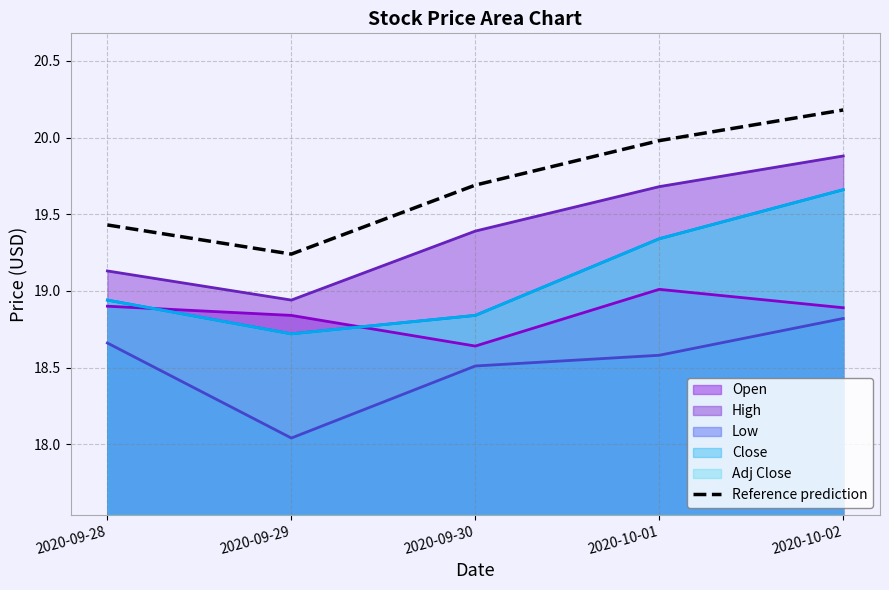

What is the sum of the values at 2020-10-02 and 2020-09-30?

39.9